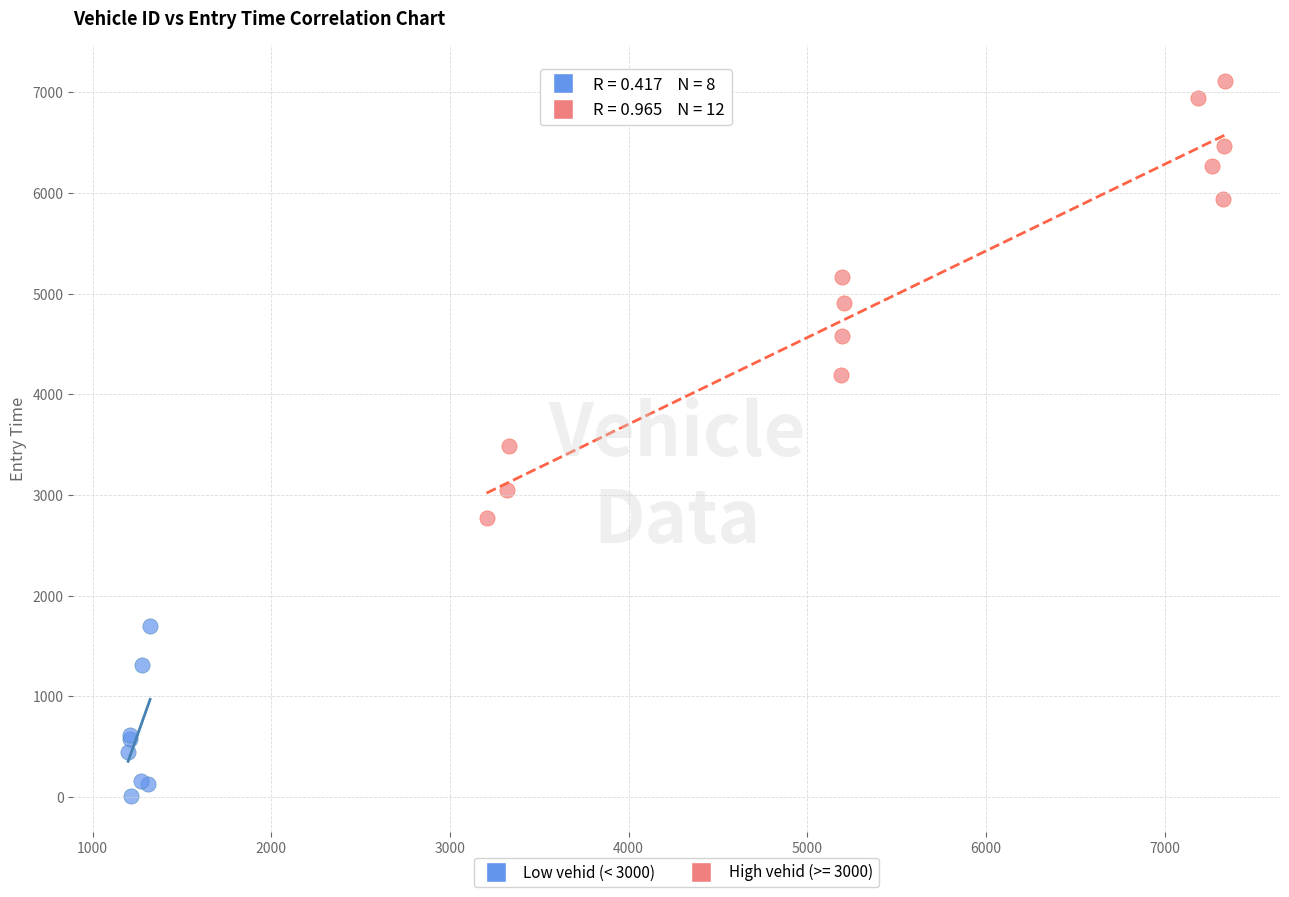

Which series contains the highest Y value?

High vehid (>= 3000)